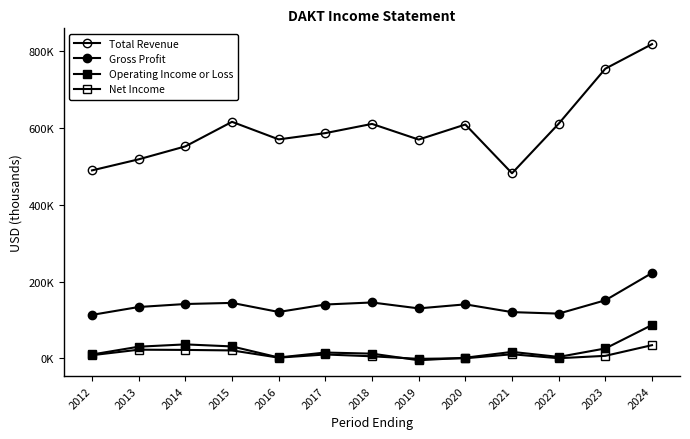

At which category does Total Revenue reach its first local valley?

2016